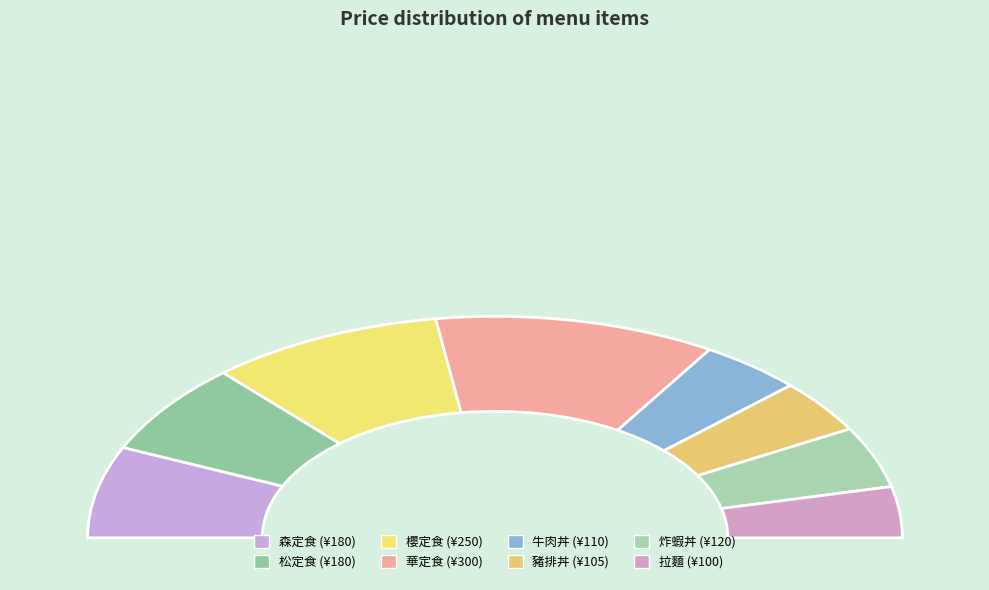

Combined, what portion of the pie is 牛肉丼 and 森定食?

21.6%